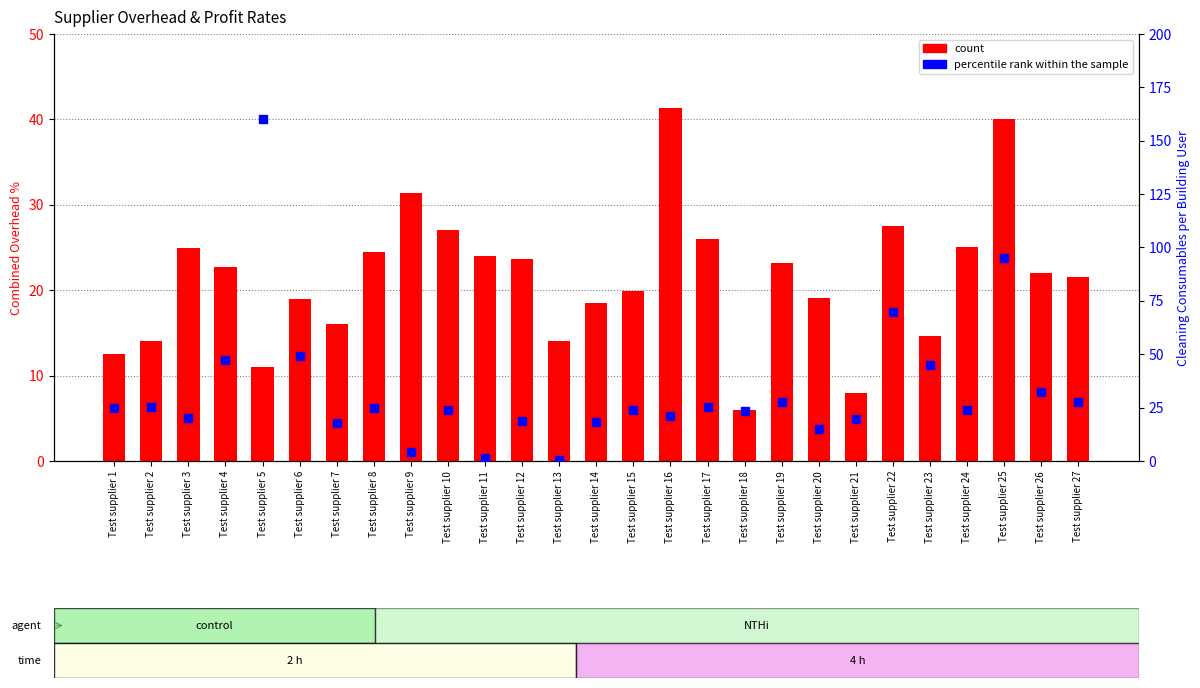

Which series has the widest spread of Y values?

percentile rank within the sample